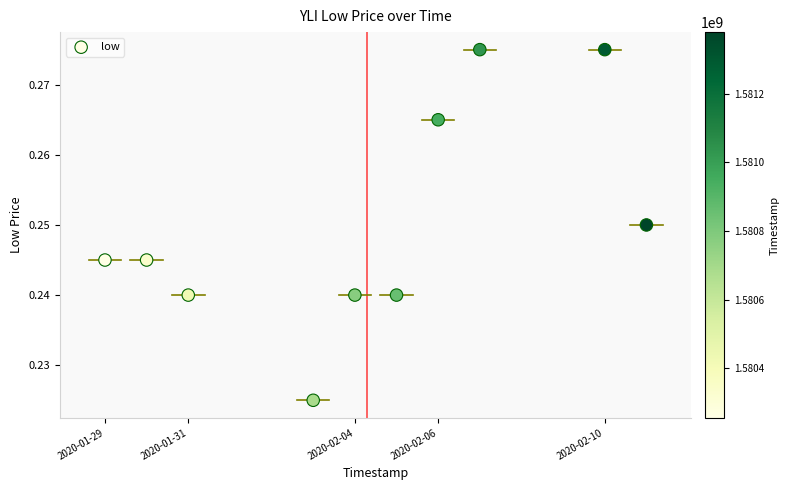

What is the range of X values (max minus min)?

1123200.0